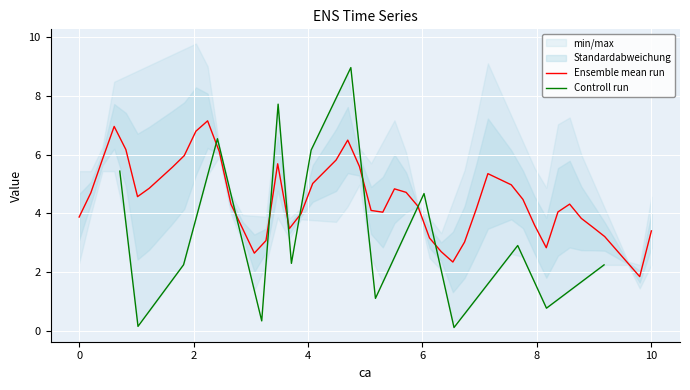

What is the value of the x point at the 25th from the left?

6.0